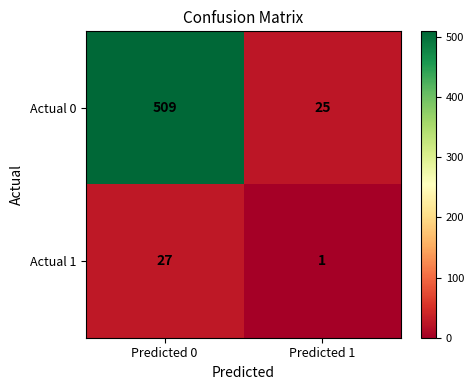

What is the average value of the Actual 0 series?

267